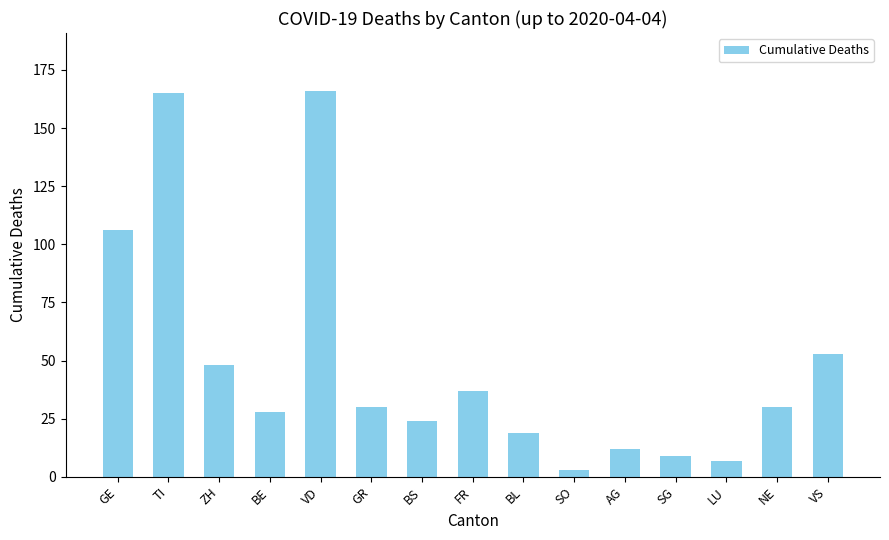

The value at LU is 7. True or false?

True